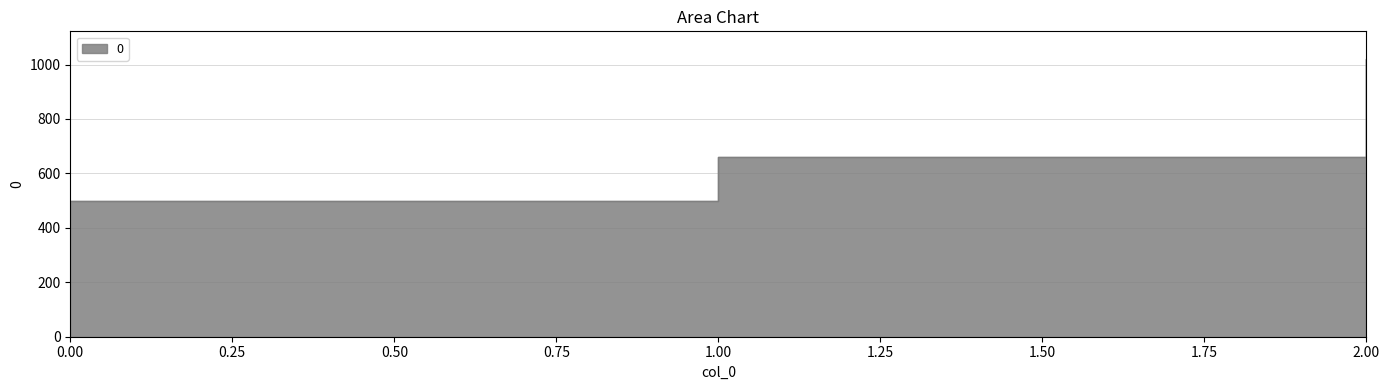

Does the chart have visible grid lines?

Yes